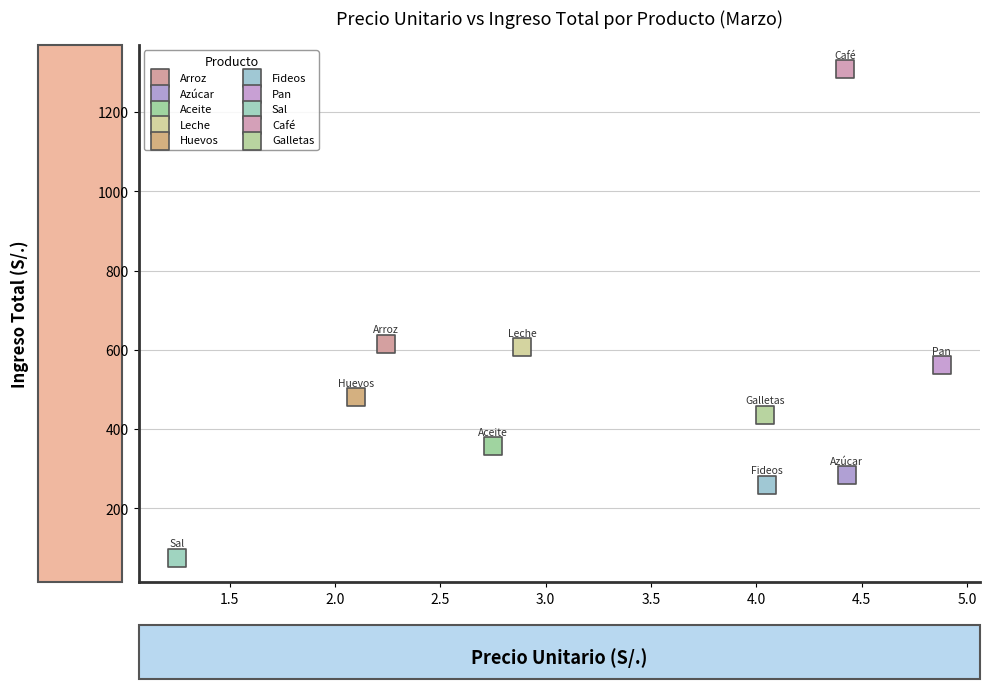

Which series reaches the maximum Y coordinate?

Café